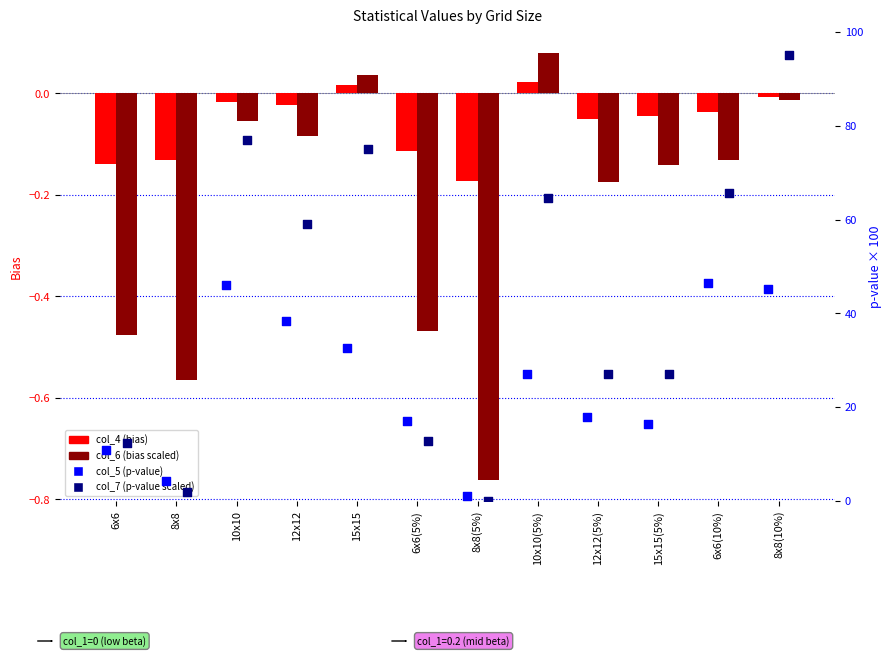

What is the total value across all series at 15x15(5%)?

43.3